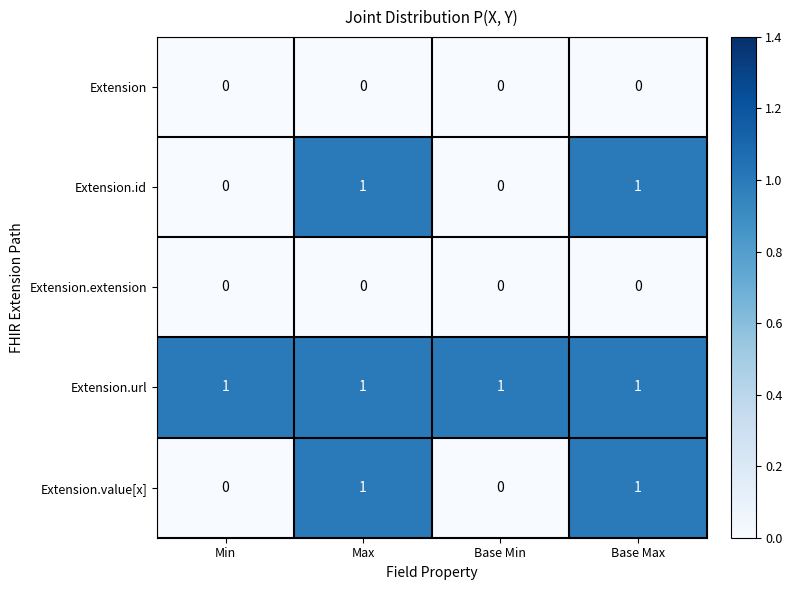

Which series has the largest total across all categories?

Extension.url